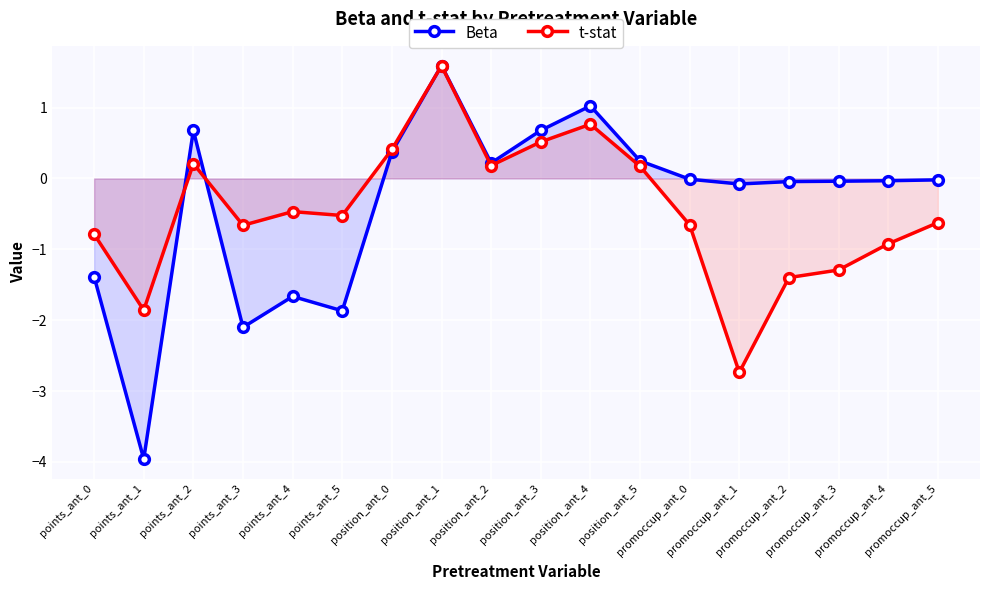

Between points_ant_4 and position_ant_3, which series saw the biggest shift?

Beta